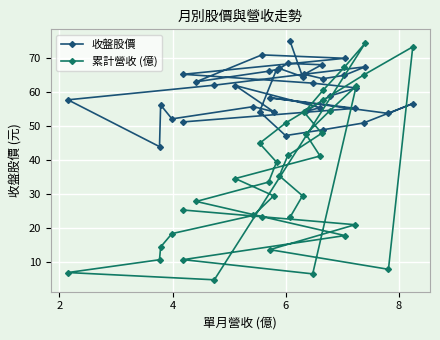

Reading left to right, extract all data points from this chart.

收盤股價: 51.1	55.1	58.2	53.6	56.5	50.8	48.8	47.1	54.1	66.5	66.0	62.9	70.8	69.8	65.1	62.5	61.1	58.7	54.2	55.3	61.8	54.1	55.6	52.0	56.1	43.9	57.6	61.9	67.3	64.8	63.8	65.1	67.9	68.3	66.8	64.4	74.8
累計營收 (億): 25.2	20.9	13.6	7.8	73.2	64.9	57.5	50.8	44.8	39.3	33.4	27.8	23.3	17.7	10.7	6.5	61.7	54.4	47.5	41.1	34.5	29.4	23.6	18.3	14.4	10.6	6.9	4.7	74.3	67.2	60.3	53.9	47.8	41.3	35.3	29.4	23.1